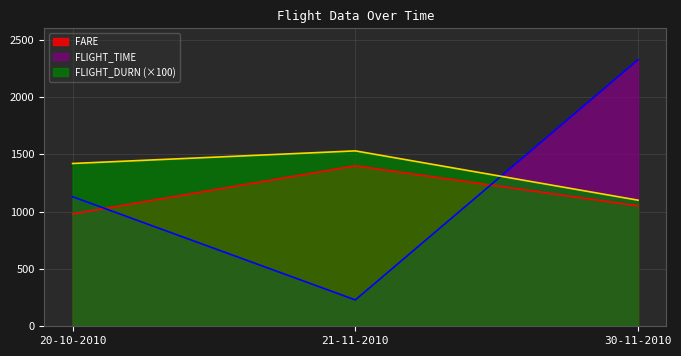

What is the sum of the FARE values at 20-10-2010 and 21-11-2010?

2380